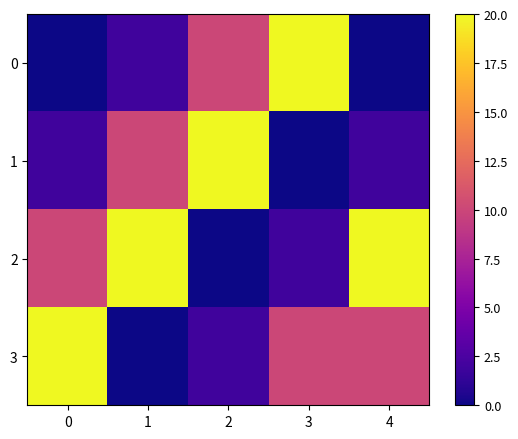

Which has a higher value, 4 or 1?

1